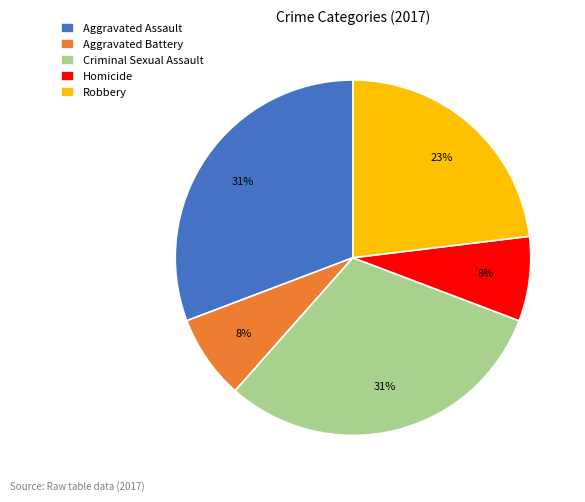

To the nearest percent, what portion does Aggravated Battery represent?

8%